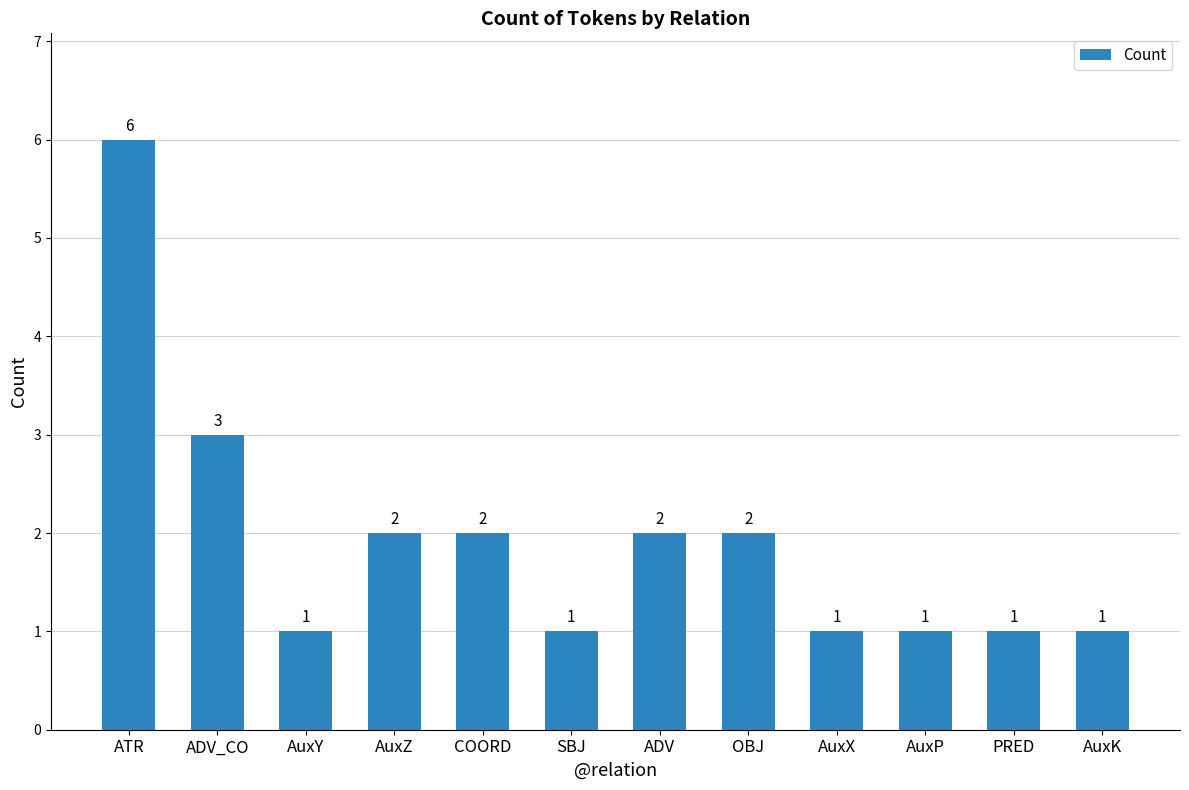

What is the label of the 11th bar from the right?

ADV_CO